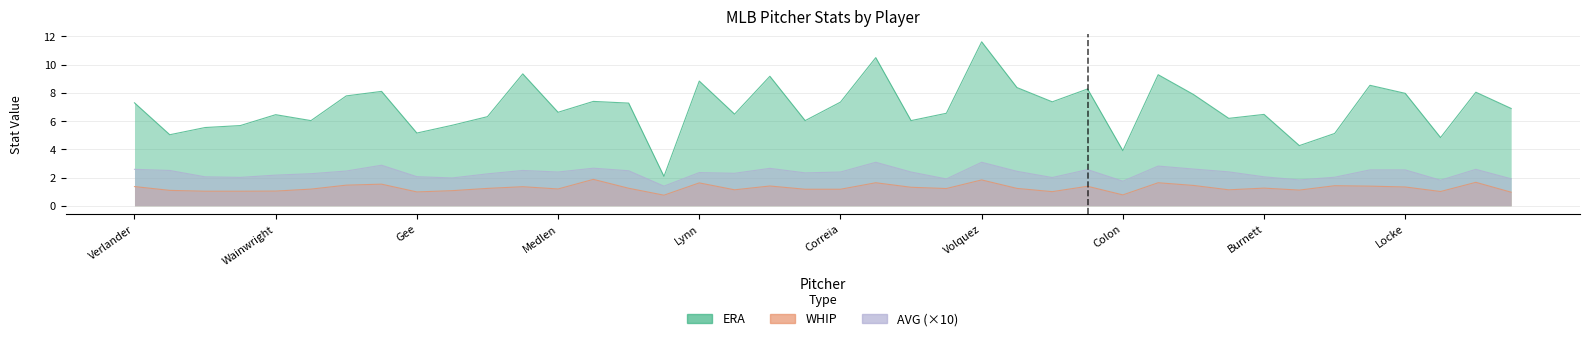

What are all the series names shown in the legend?

ERA, WHIP, AVG